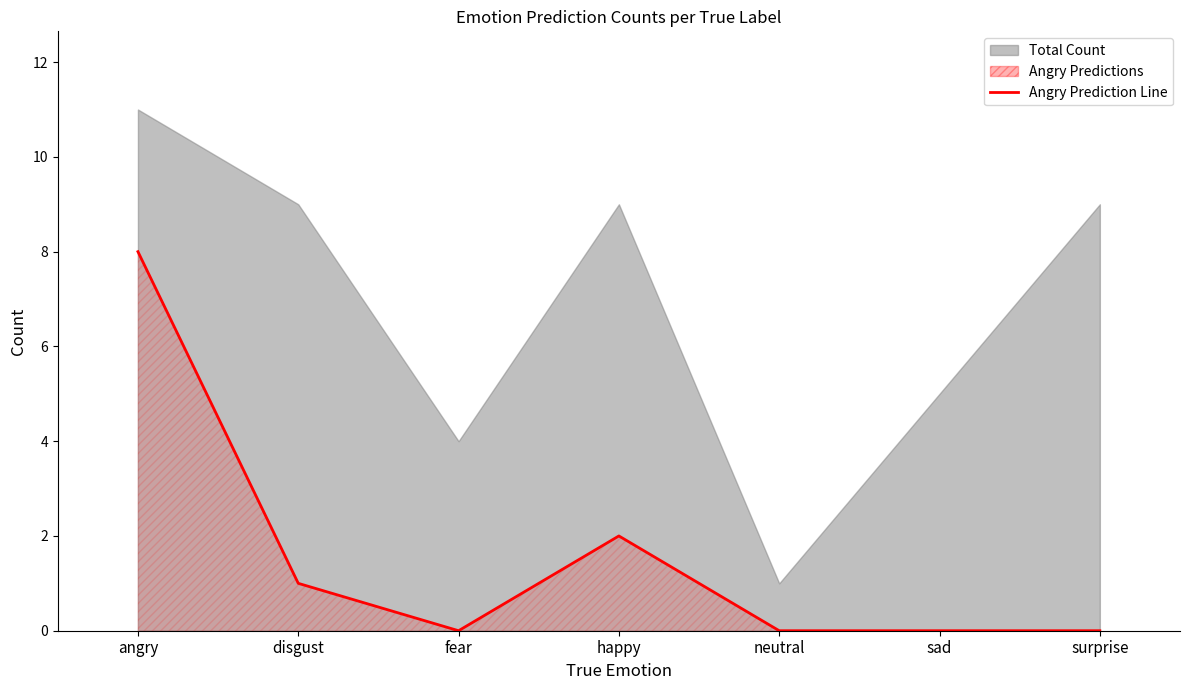

What is the label of the 6th point from the left?

sad